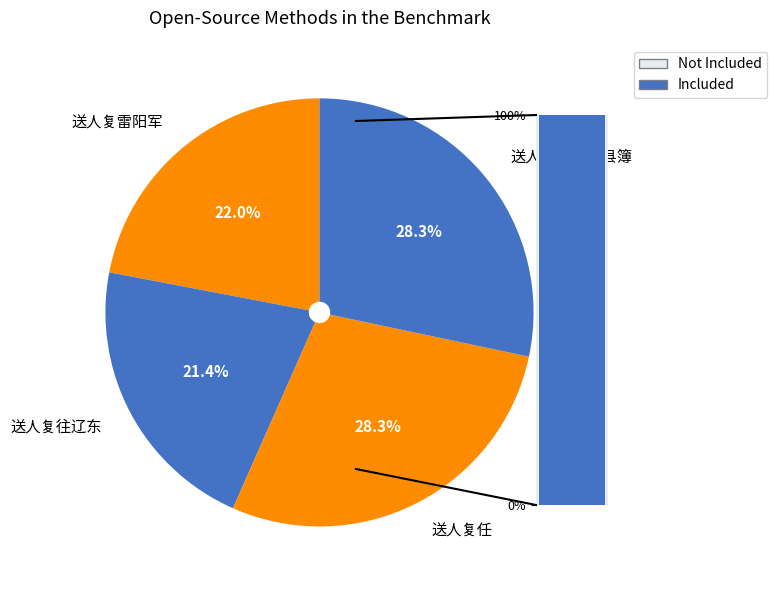

Approximately how many times larger is the value at 送人复往辽东 compared to 送人复任?

0.8